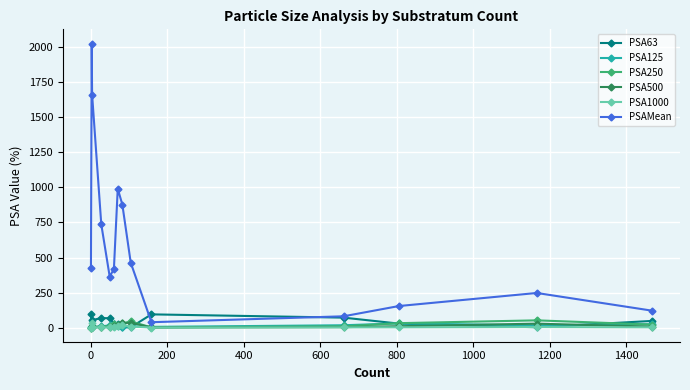

What are all the series names shown in the legend?

PSA63, PSA125, PSA250, PSA500, PSA1000, PSAMean